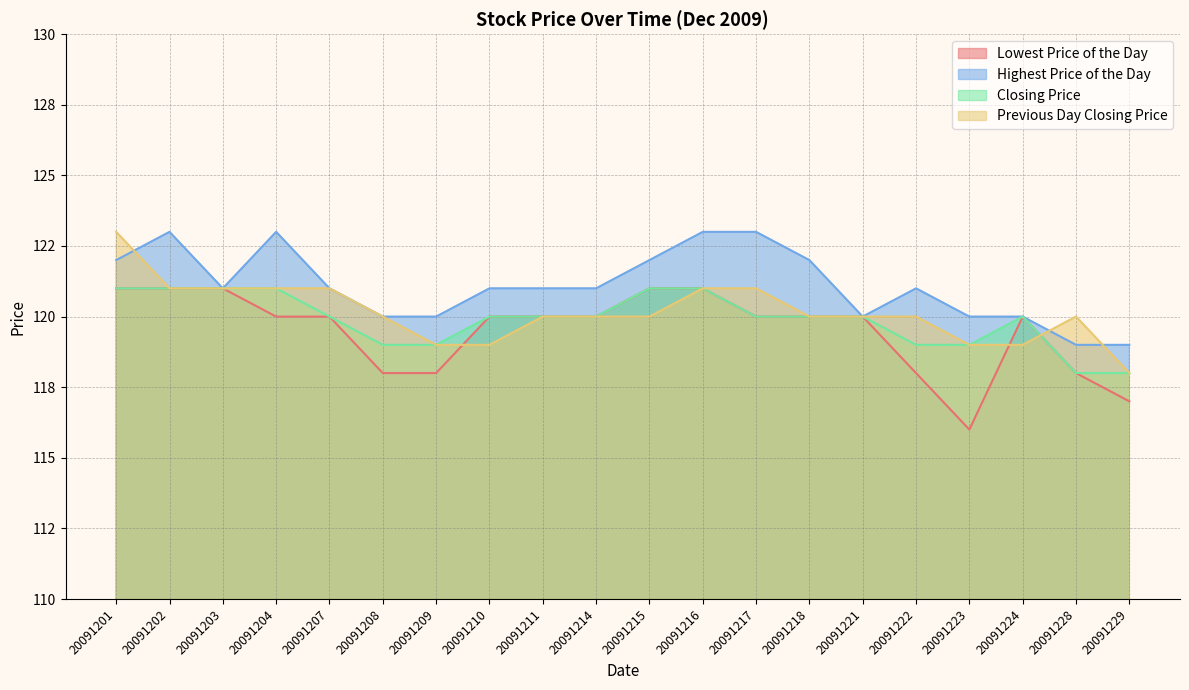

Which series has the widest spread of values?

Lowest Price of the Day